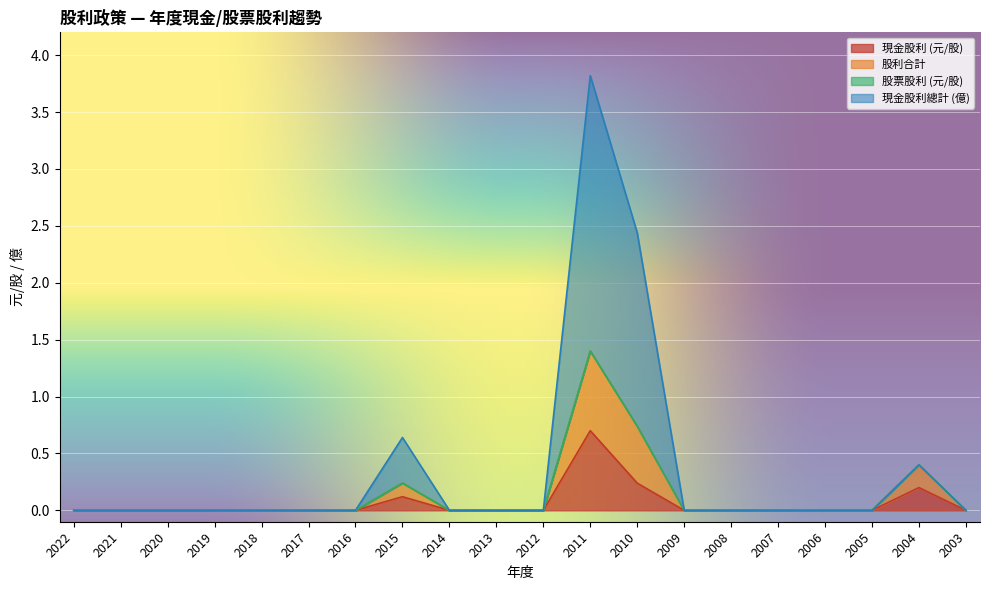

True or false: 股票股利 (元/股) has more than 1 points higher than both neighbors.

False